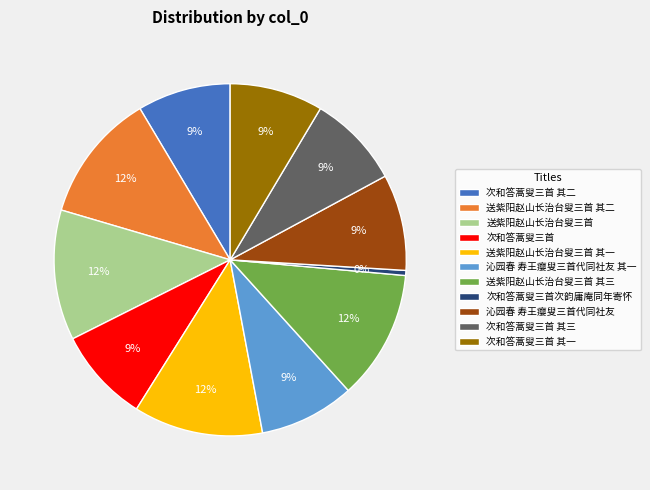

Is the sum of 次和答蒿叟三首次韵庸庵同年寄怀 and 送紫阳赵山长治台叟三首 greater than half?

No